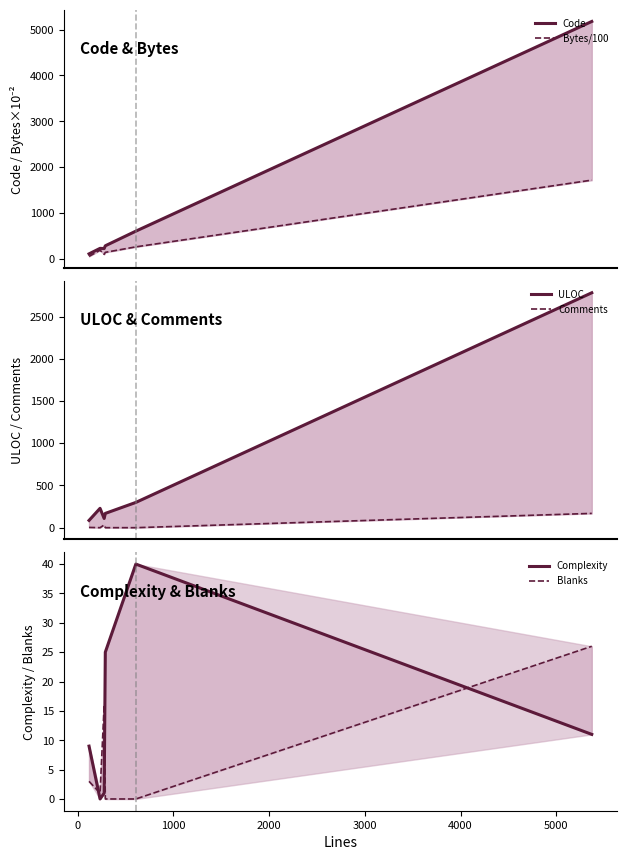

How many intersections are there between Complexity and Blanks?

3